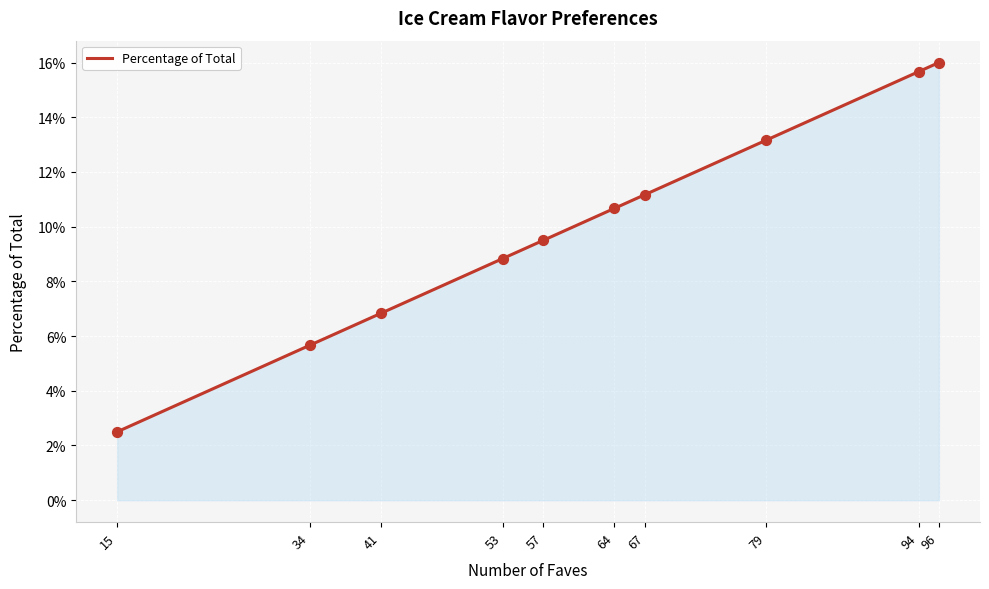

What is the change in value from 57 to 96?

+0.1